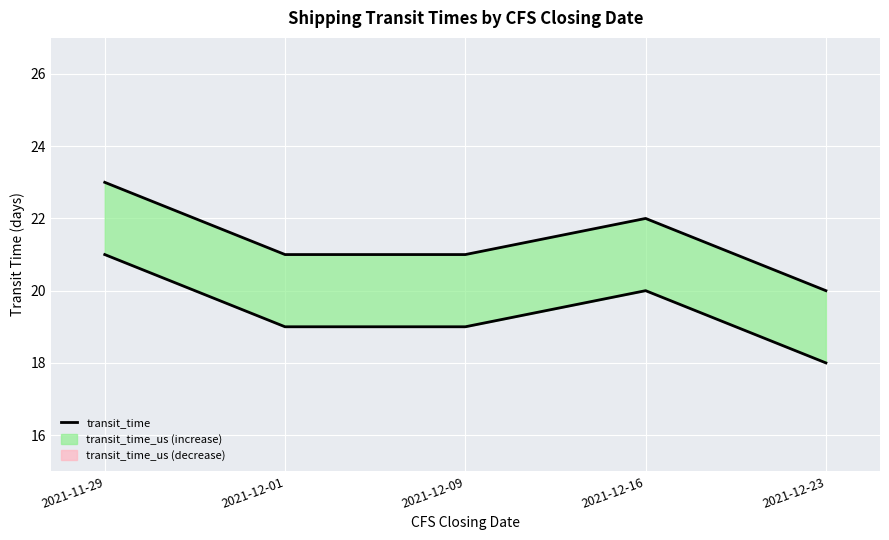

Rank the categories by value from highest to lowest.

2021-11-29, 2021-12-16, 2021-12-01, 2021-12-09, 2021-12-23